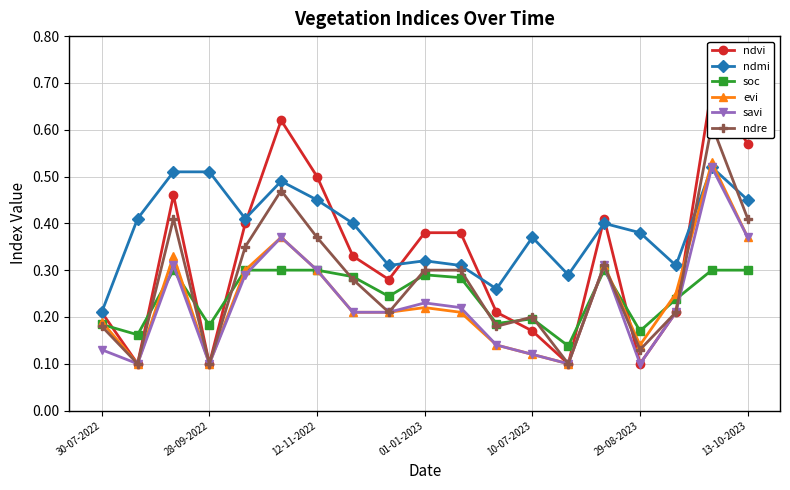

Count the evi values in the range 0 to 1.

19